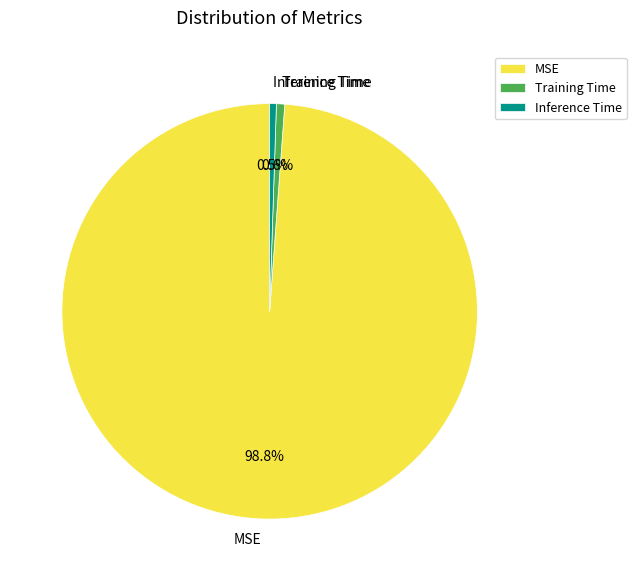

True or false: MSE accounts for 99% of the total.

True